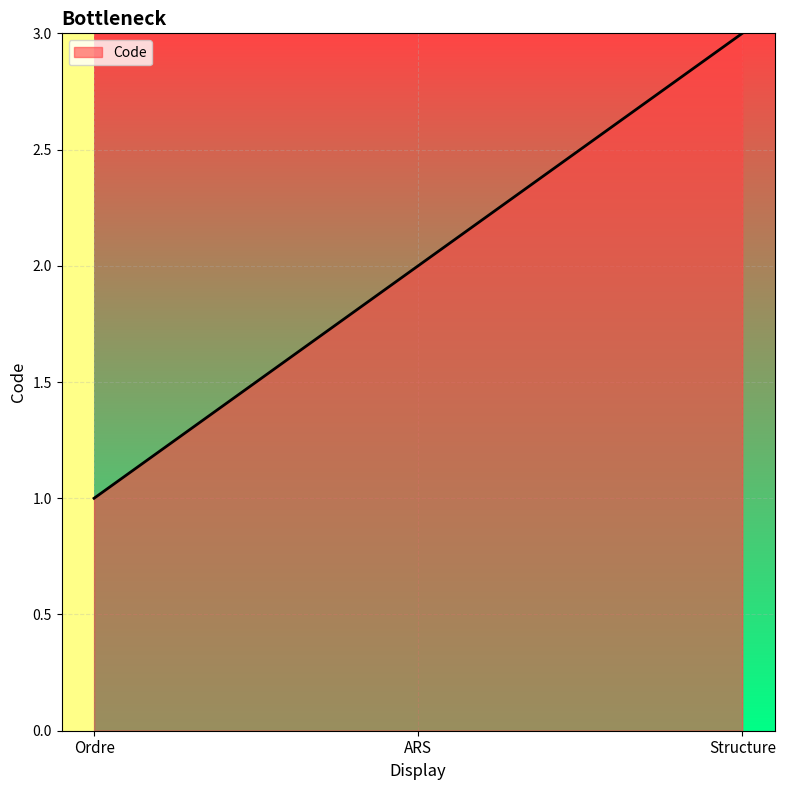

What is the average value?

2